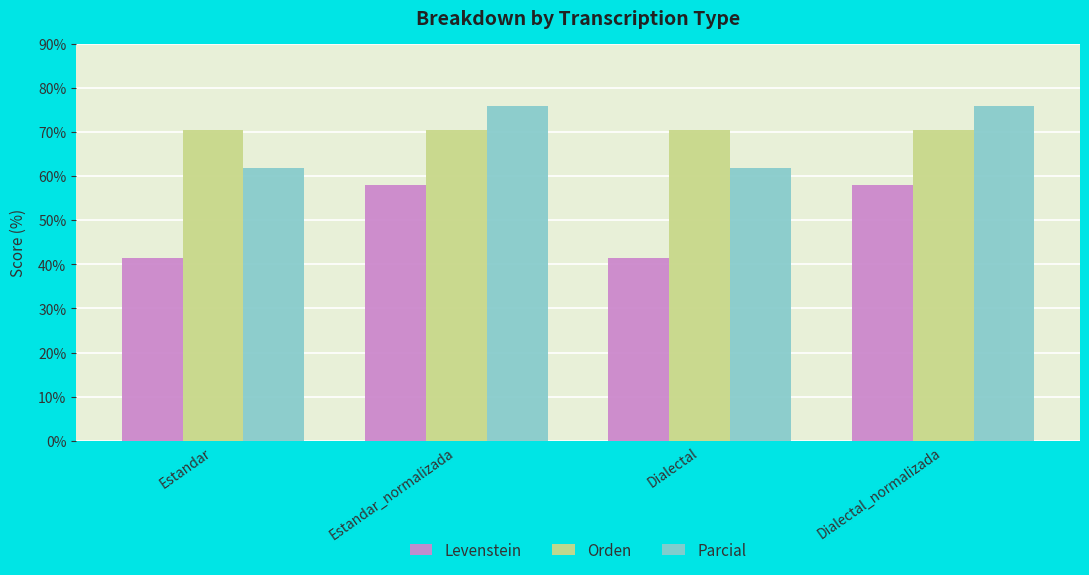

What is the value of the Orden bar at the 4th from the left?

70.4